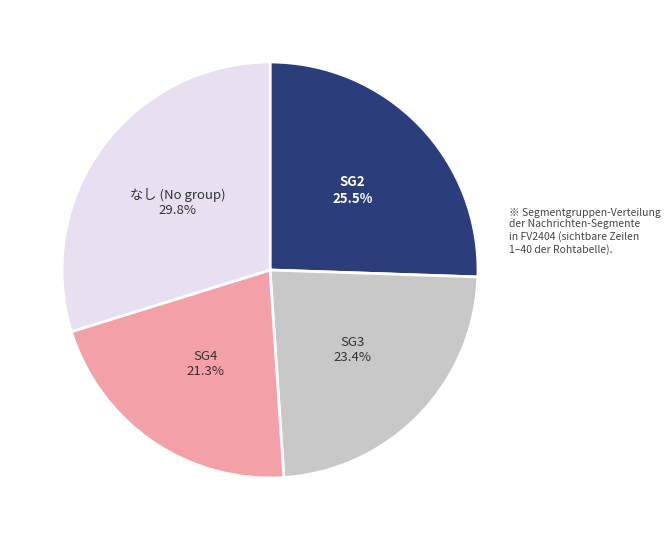

Is there a majority slice in this chart?

No